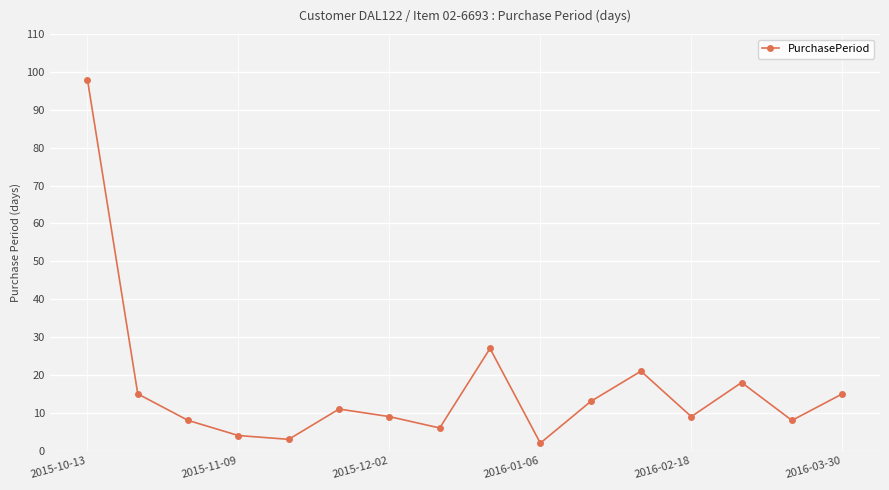

What is the sum of all values?

267